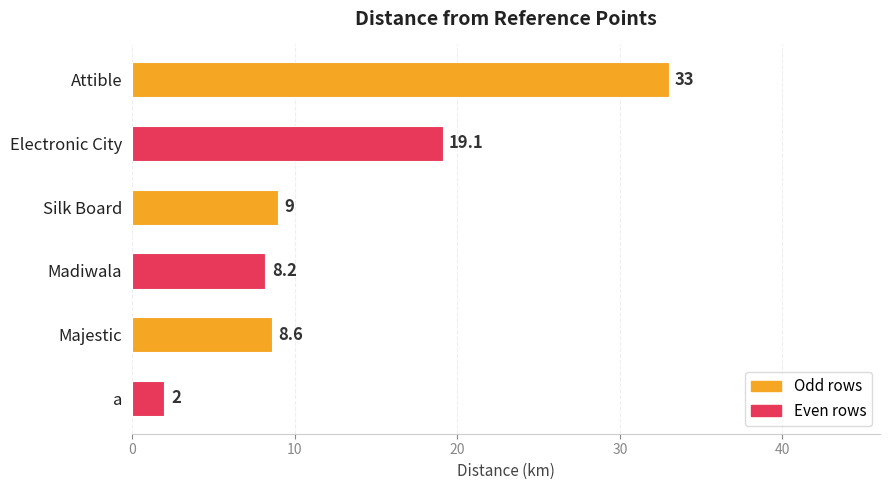

Reading bottom to top, extract all data points from this chart.

2.0	8.6	8.2	9.0	19.1	33.0